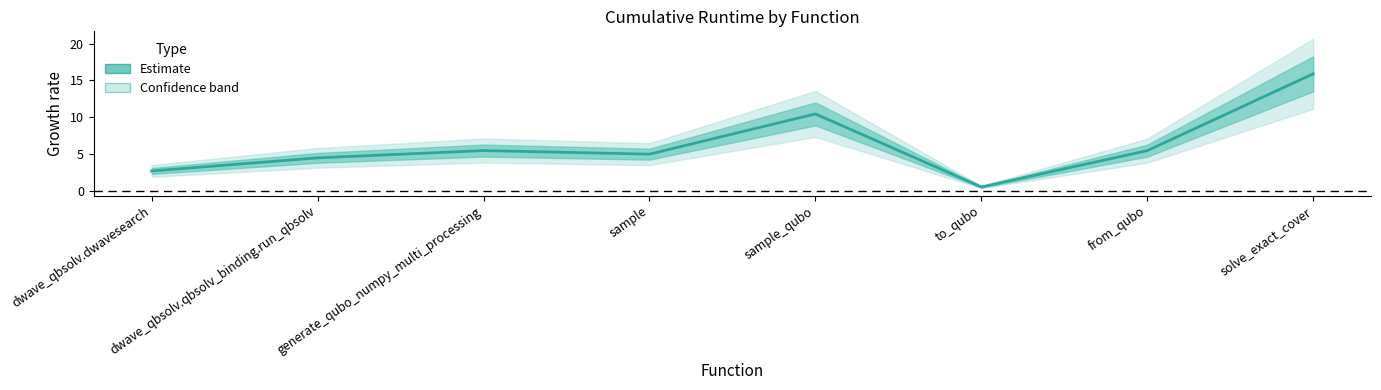

What is the sum of the values at sample_qubo and dwave_qbsolv.dwavesearch?

13.1